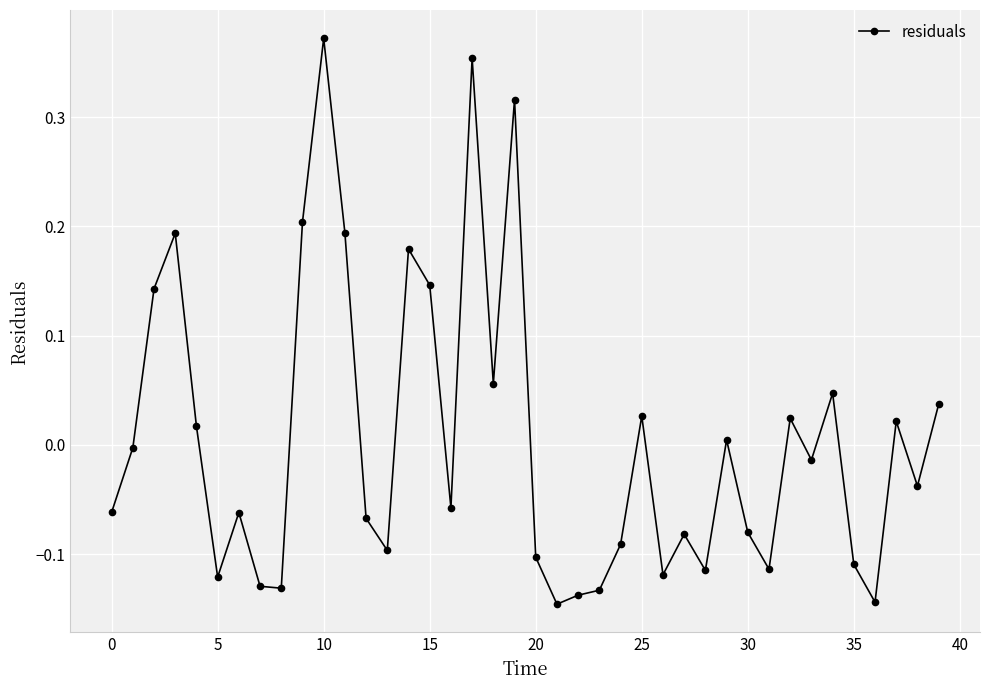

True or false: the data has more than 1 interior local peaks.

True